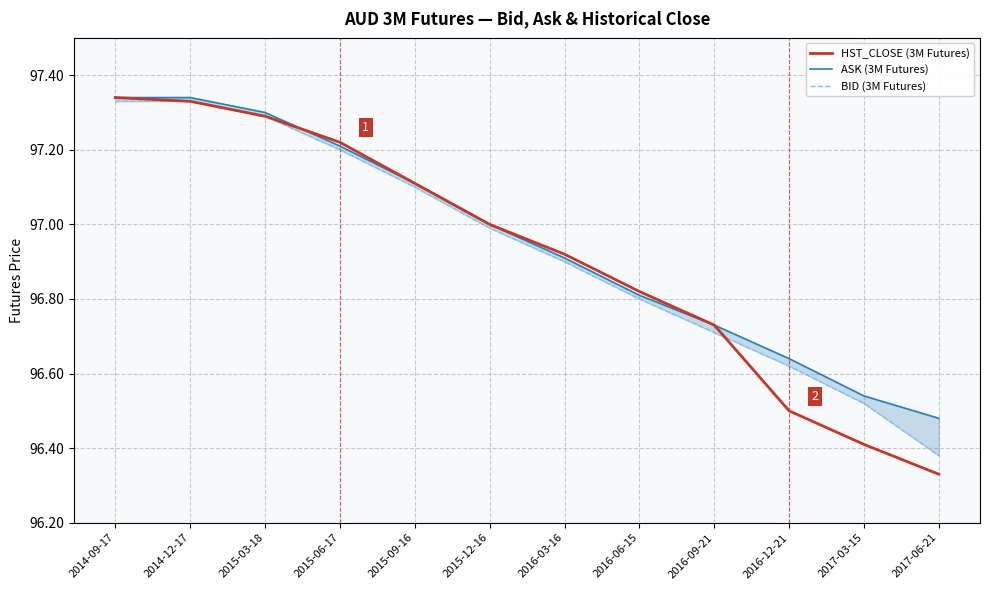

After their last crossing, which series has the higher values: HST_CLOSE (3M Futures) or BID (3M Futures)?

BID (3M Futures)